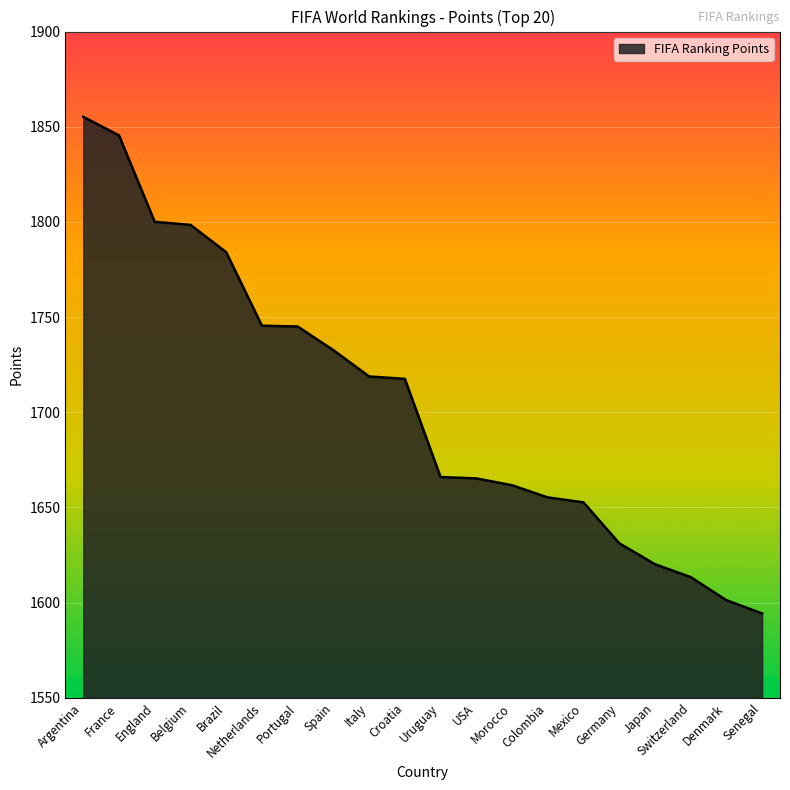

What position from the left is Portugal?

7